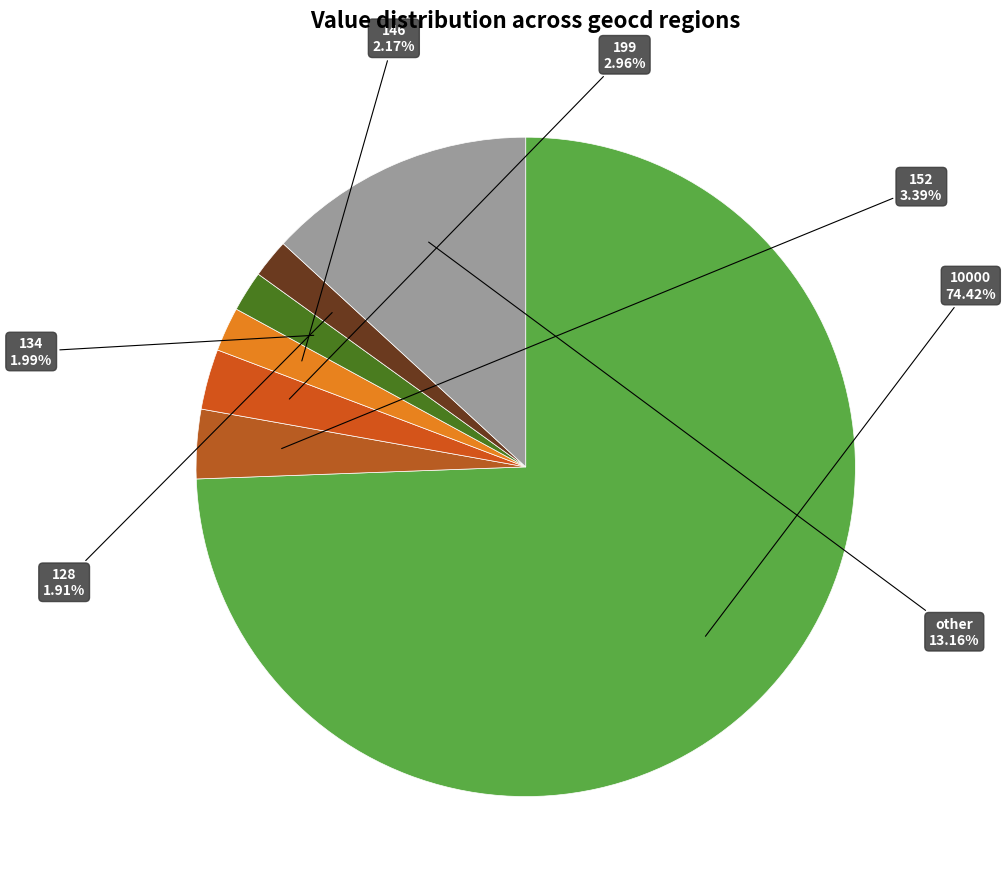

Which category accounts for the majority?

10000